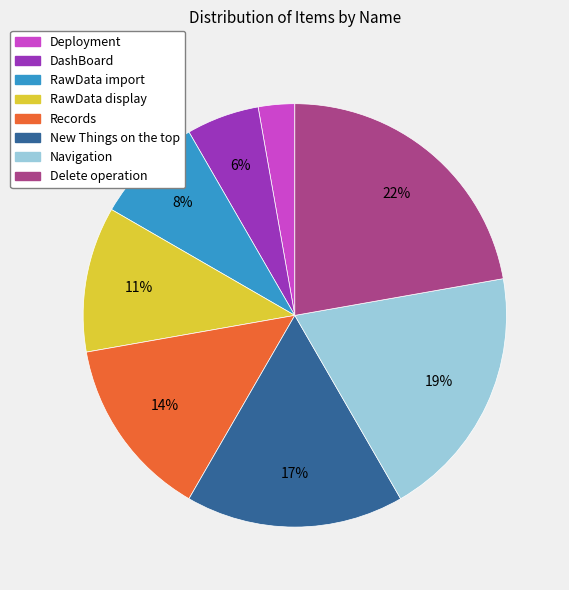

Is there any slice that represents more than half of the pie?

No